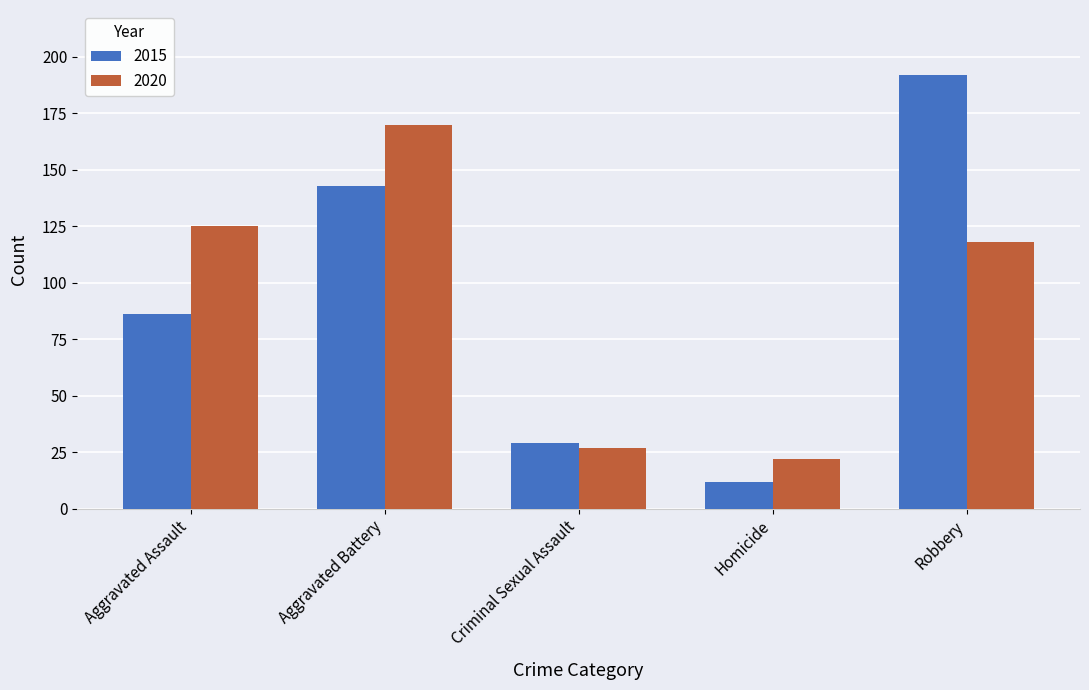

True or false: 2015 has a value of 51 at Criminal Sexual Assault.

False